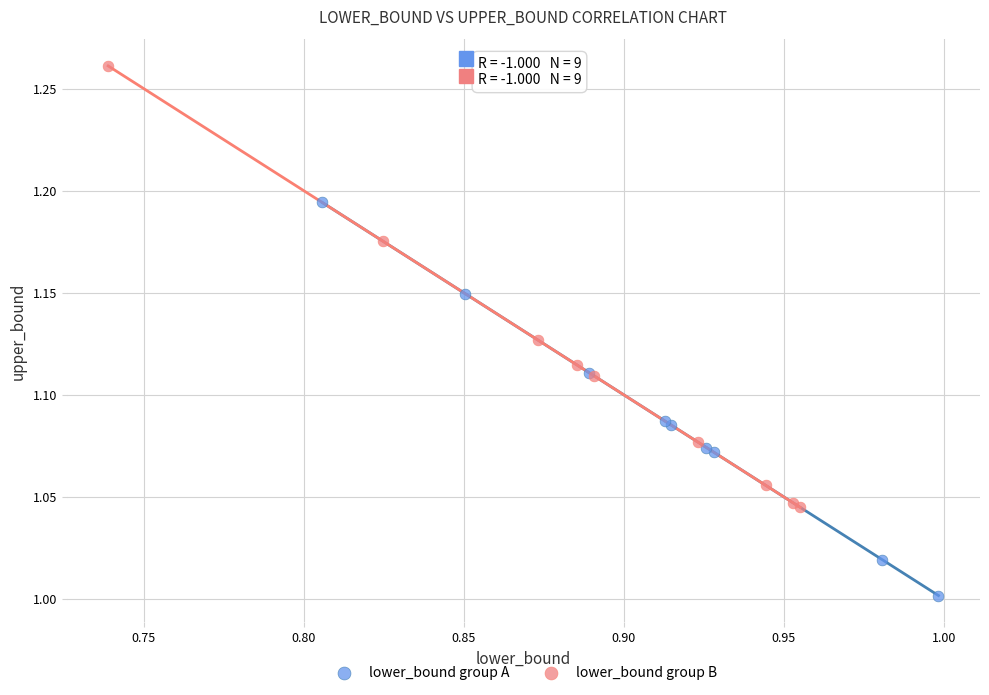

Which series reaches the minimum Y coordinate?

lower_bound group A